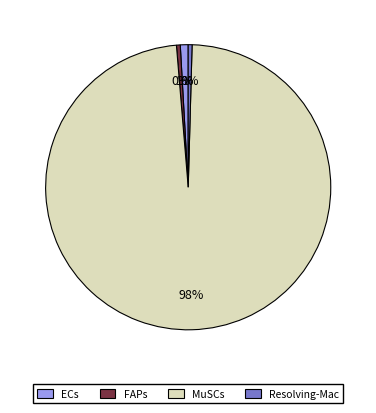

Which slice is the largest?

MuSCs